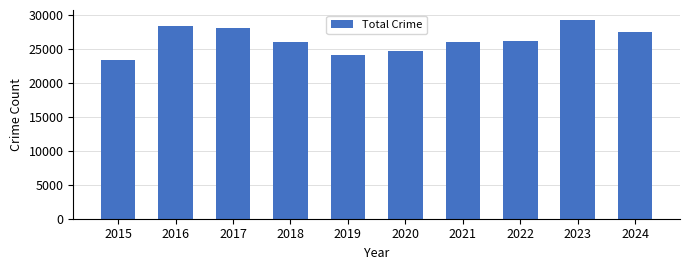

What is the difference between the maximum and second lowest values?

5205